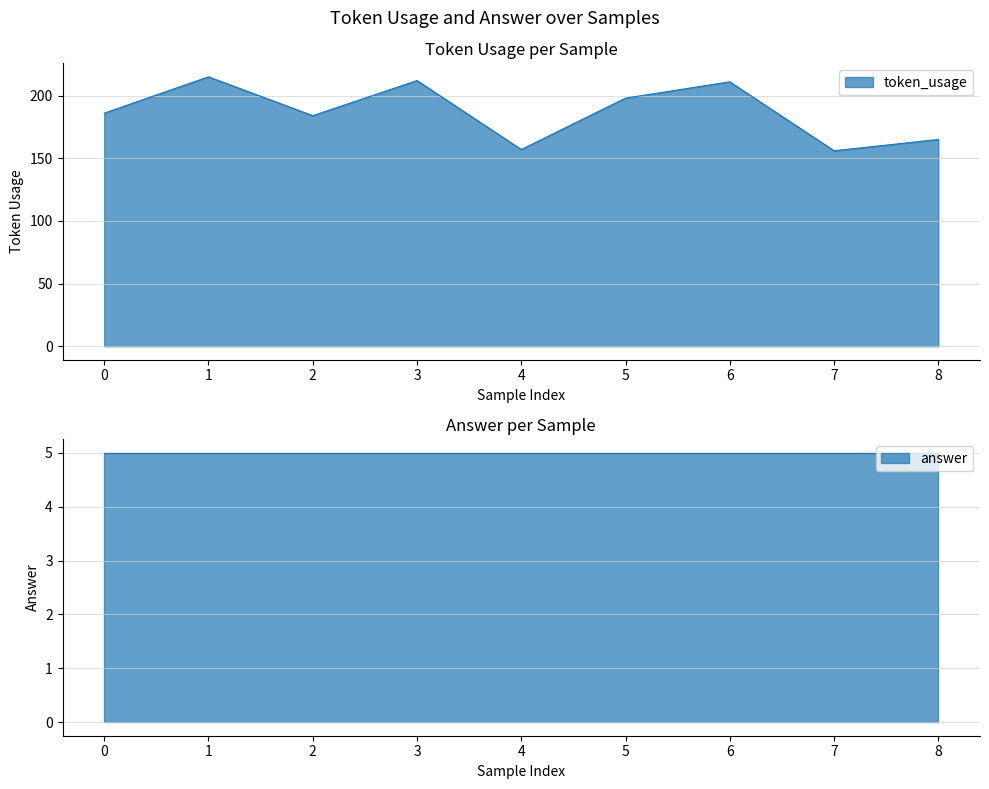

What is the minimum value for token_usage?

156